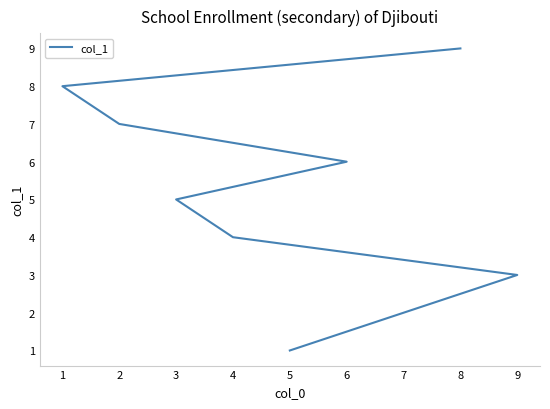

What is the average value?

5